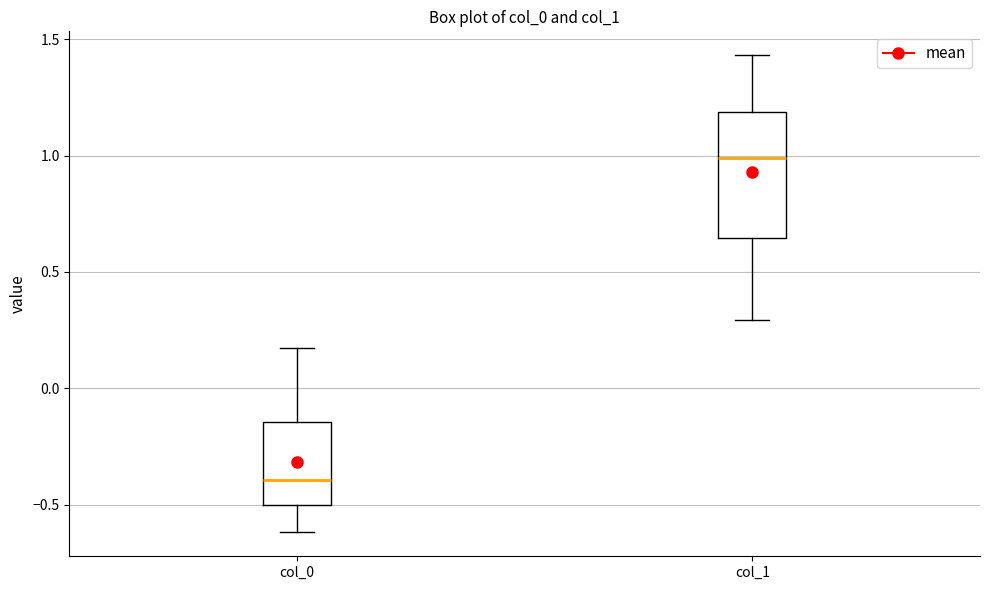

Where does the lower whisker of the box for col_0 end on the y-axis? The values are not printed on the chart, so give them approximately, as read against the axis.

-0.60